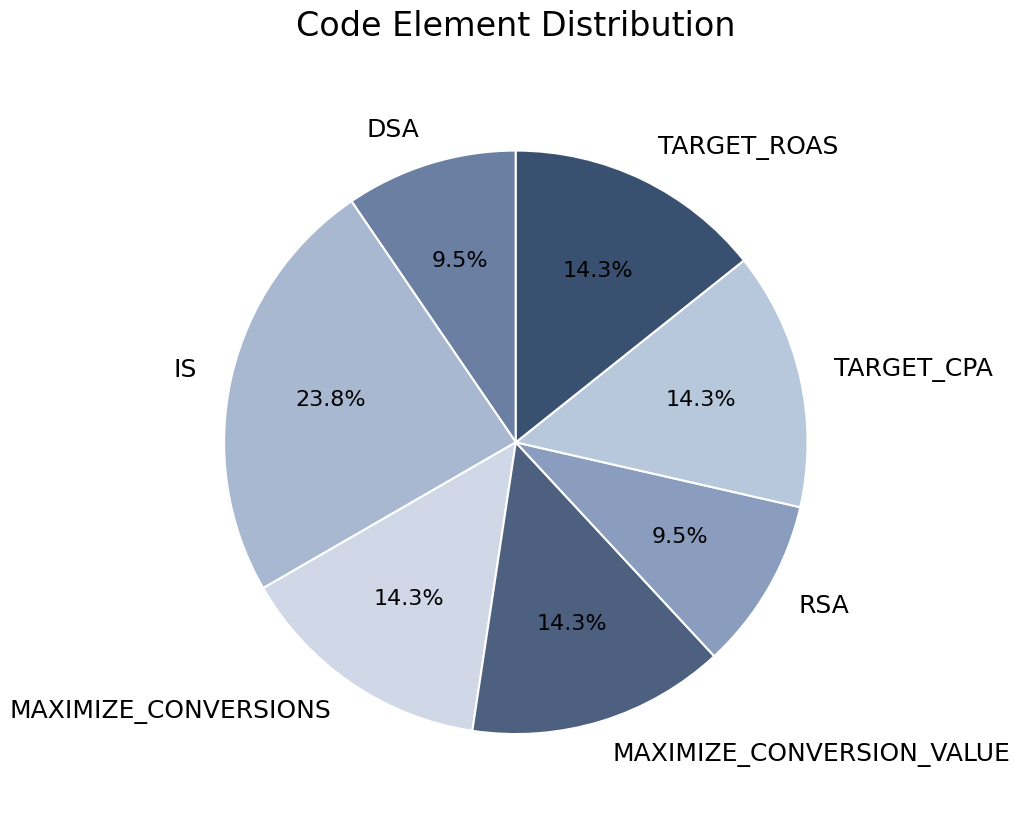

To the nearest percent, what is the difference between the largest and smallest slice percentages?

14%